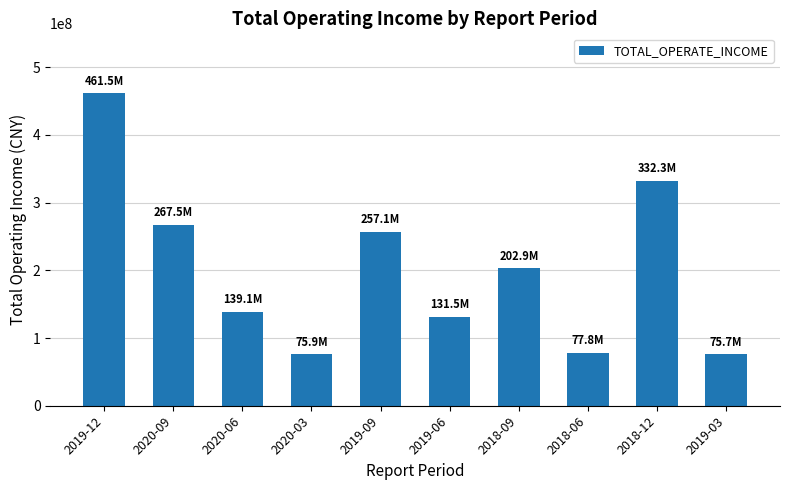

What is the difference between the second highest and second lowest values?

256420153.5